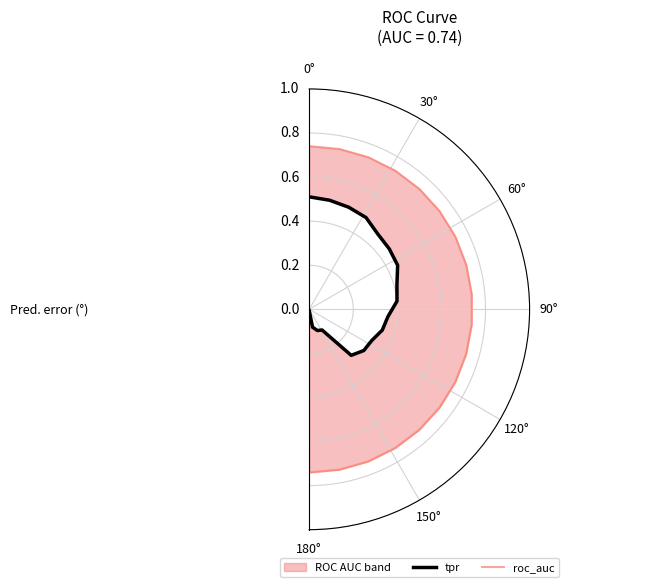

True or false: tpr and roc_auc intersect in this chart.

False